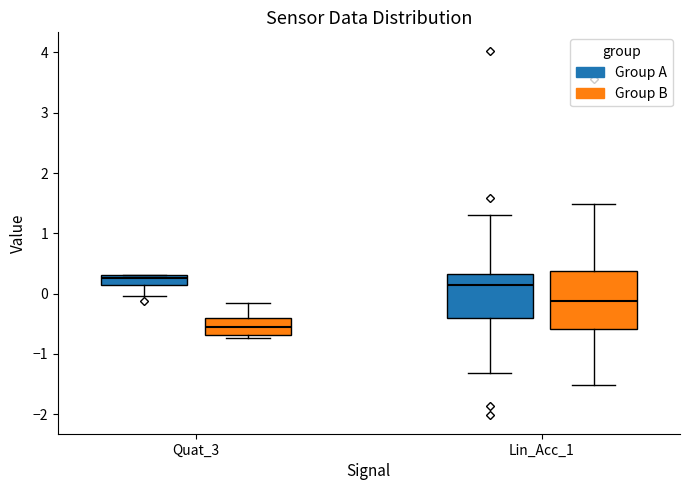

Where is the lower edge of the box for Quat_3 (Group A) on the y-axis? The values are not printed on the chart, so give them approximately, as read against the axis.

0.1